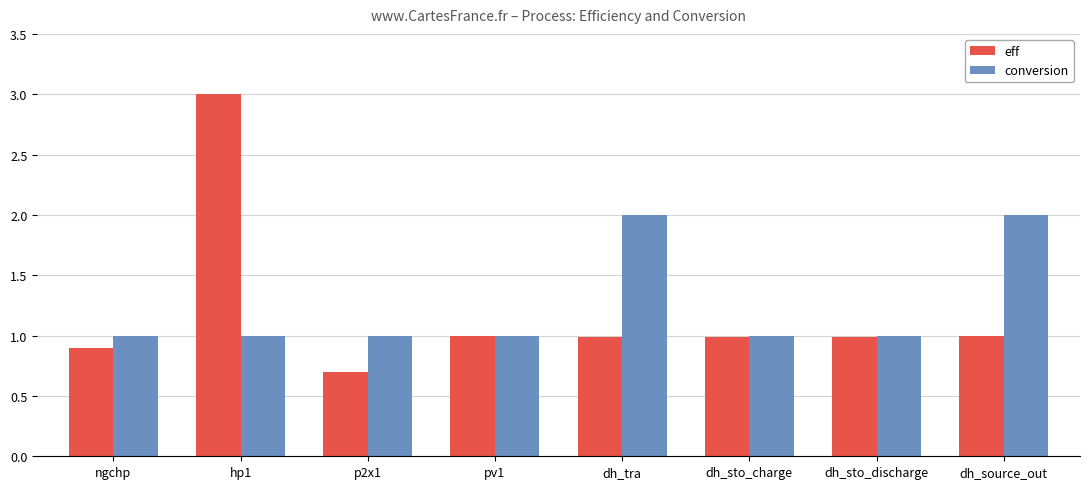

Reading left to right, transcribe all the data shown in this chart.

eff: 0.9	3.0	0.7	1.0	1.0	1.0	1.0	1.0
conversion: 1.0	1.0	1.0	1.0	2.0	1.0	1.0	2.0